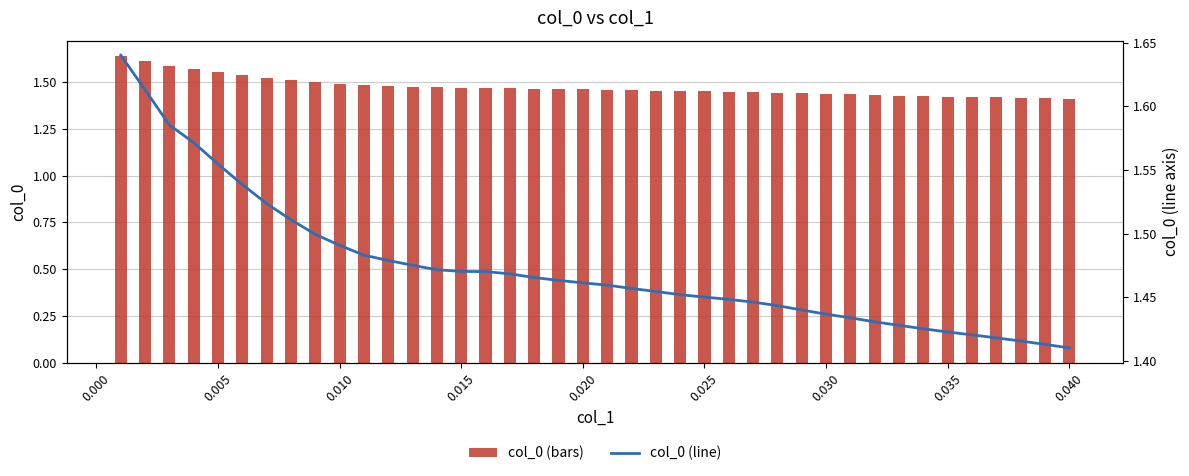

Which series has the largest total across all categories?

col_0 (bars)